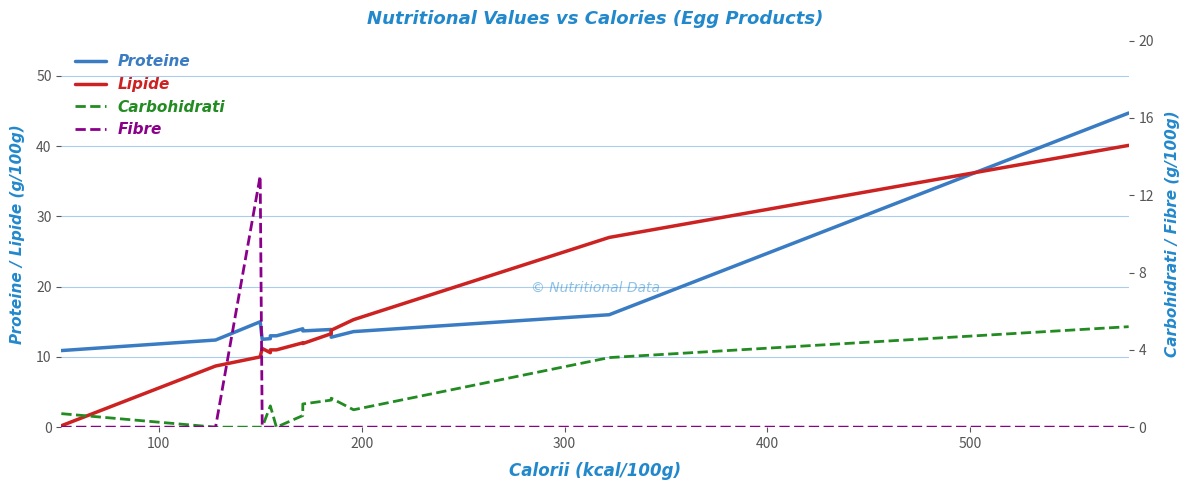

True or false: Proteine and Fibre intersect in this chart.

False